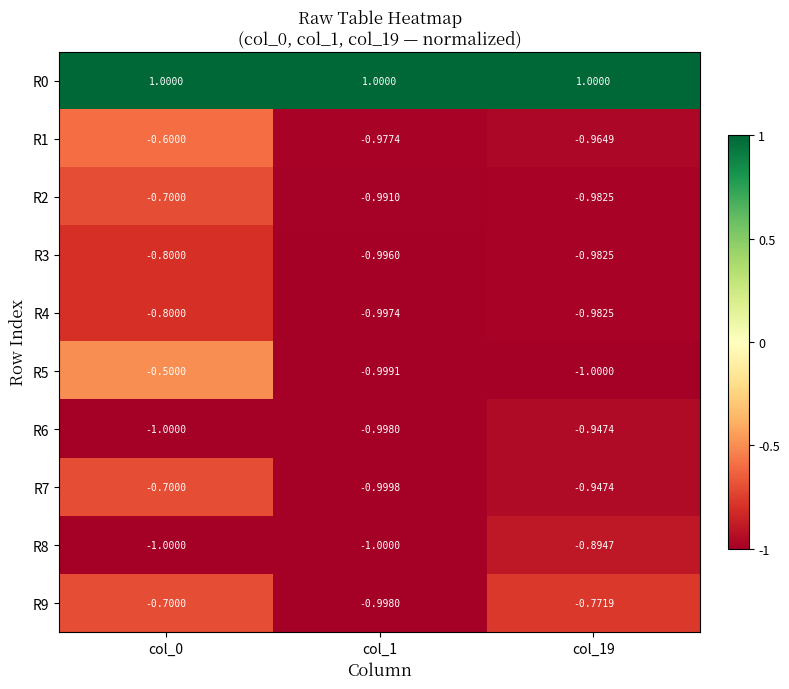

Is the value of R0 at col_19 greater than the value of R7 at col_19?

Yes